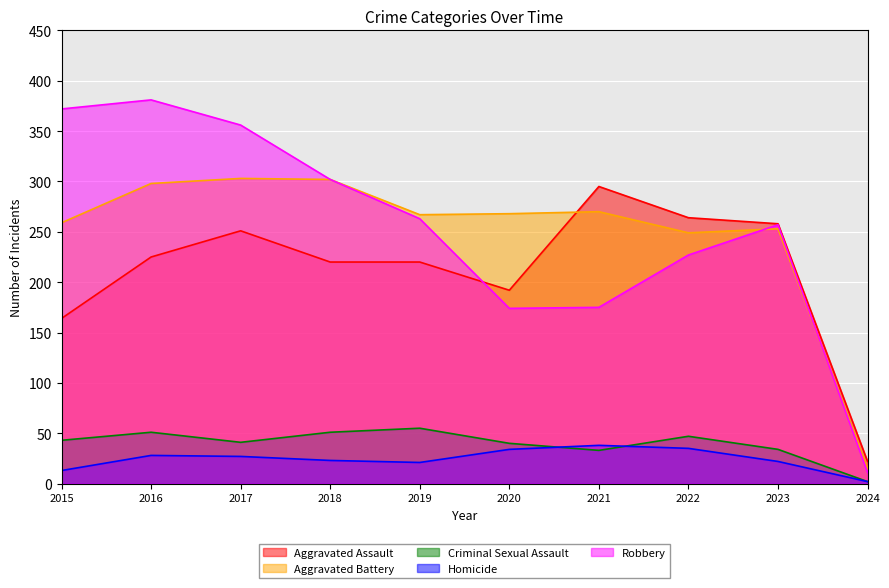

What are all the series names shown in the legend?

Aggravated Assault, Aggravated Battery, Criminal Sexual Assault, Homicide, Robbery